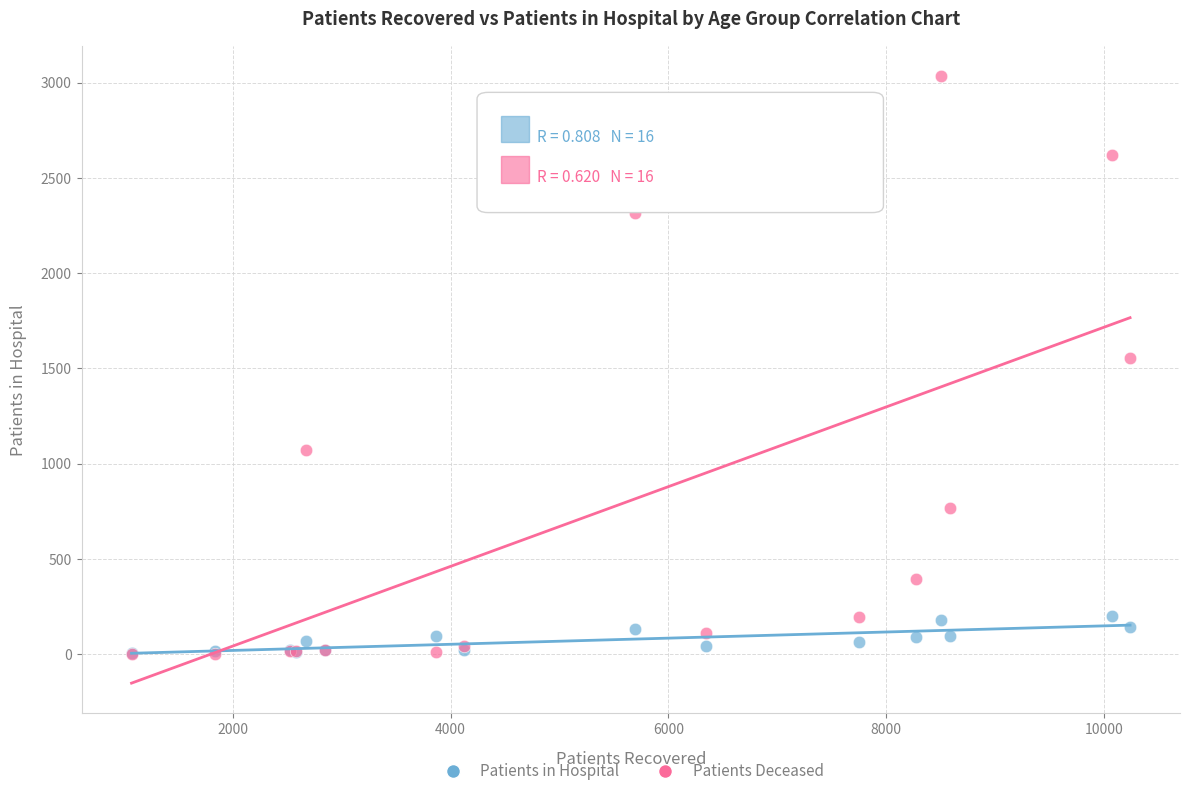

Which series has the largest Y range (max minus min)?

Patients Deceased